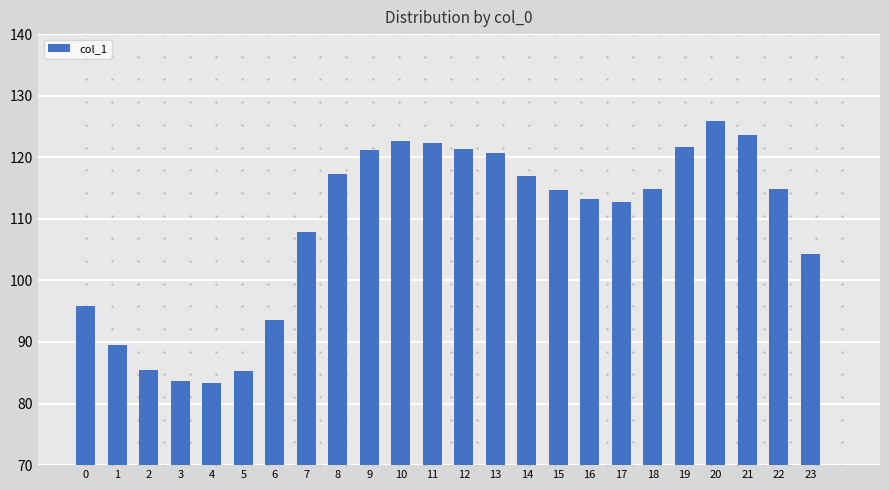

Which label corresponds to the largest value in the chart?

20